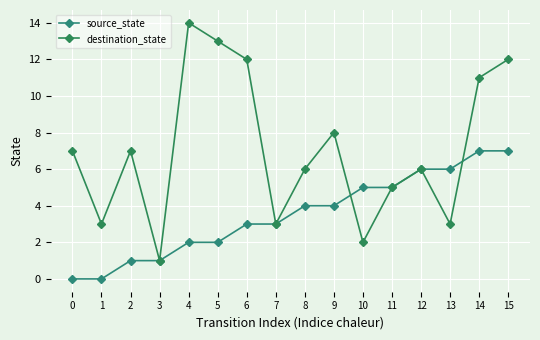

Reading left to right, extract all data points from this chart.

source_state: 0=0	1=0	2=1	3=1	4=2	5=2	6=3	7=3	8=4	9=4	10=5	11=5	12=6	13=6	14=7	15=7
destination_state: 0=7	1=3	2=7	3=1	4=14	5=13	6=12	7=3	8=6	9=8	10=2	11=5	12=6	13=3	14=11	15=12